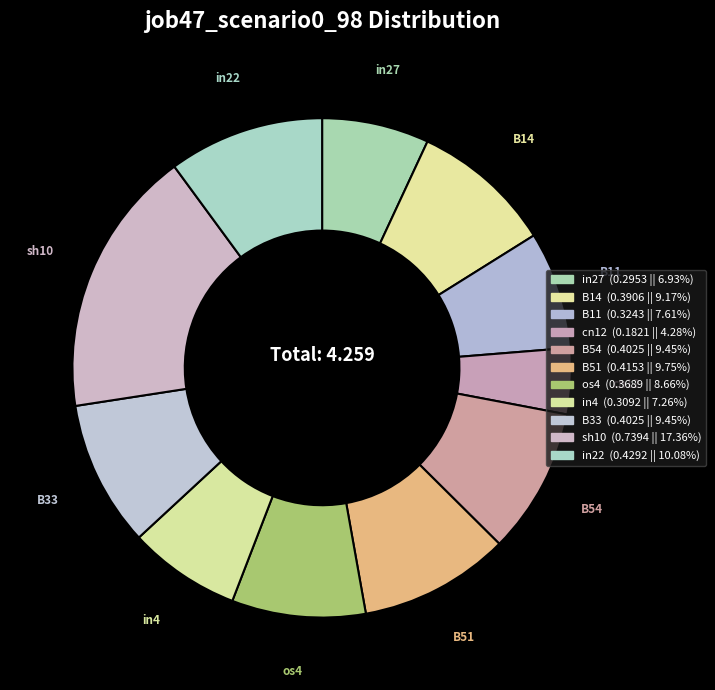

Does sh10 represent more than half of the total?

No